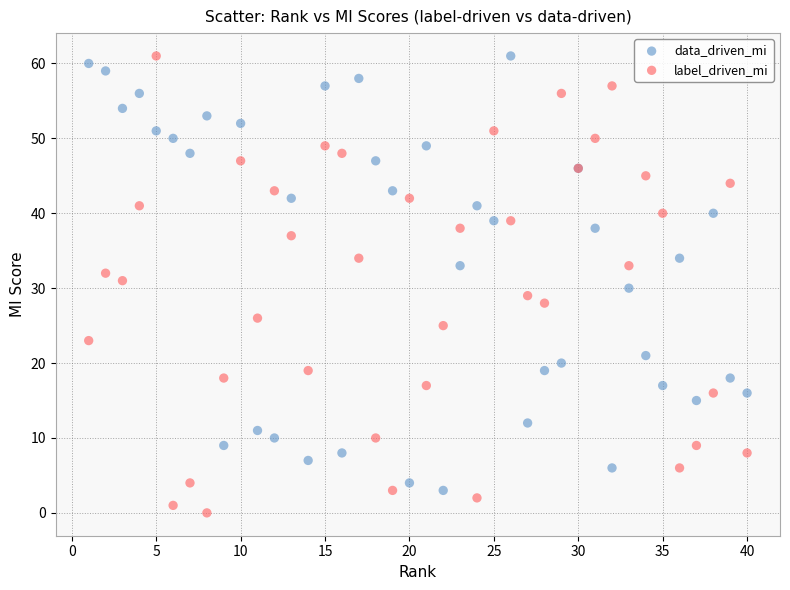

Which series contains the lowest Y value?

label_driven_mi